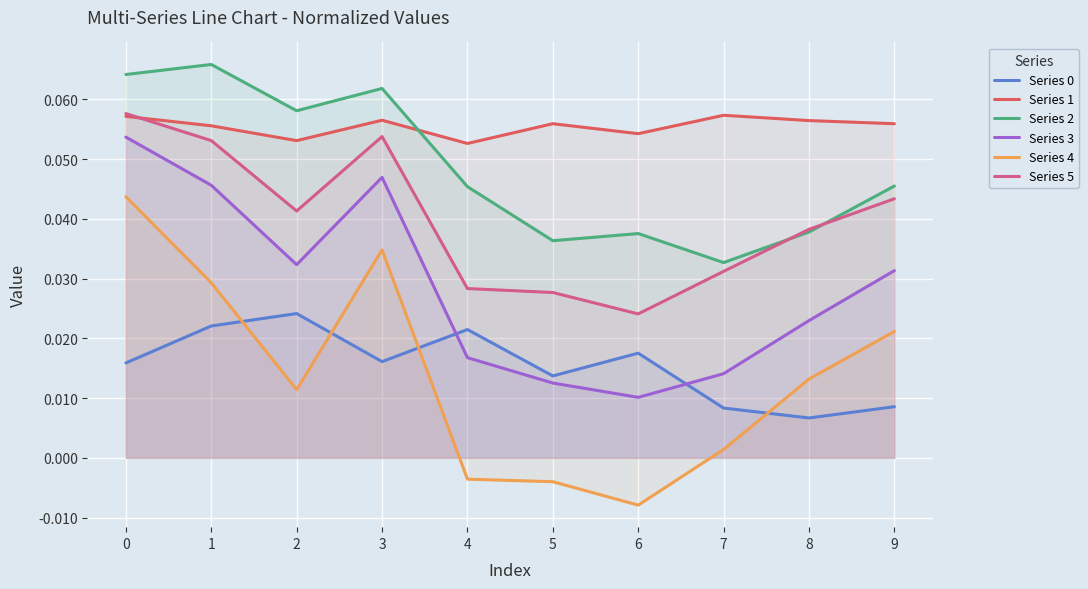

True or false: Series 3 and Series 5 intersect in this chart.

False